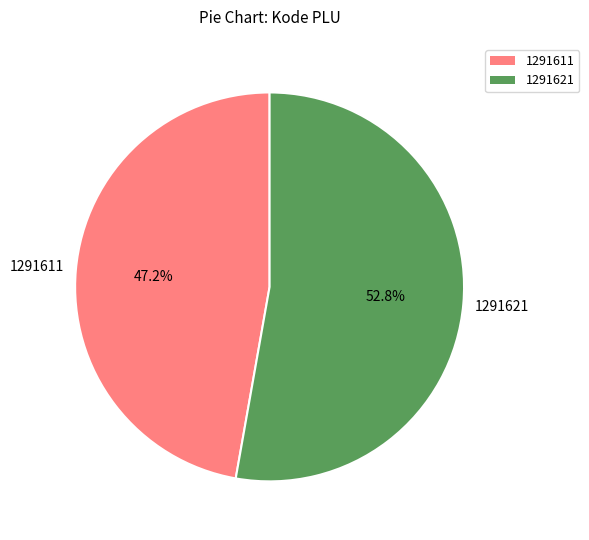

What is the smallest slice in the pie chart?

1291611